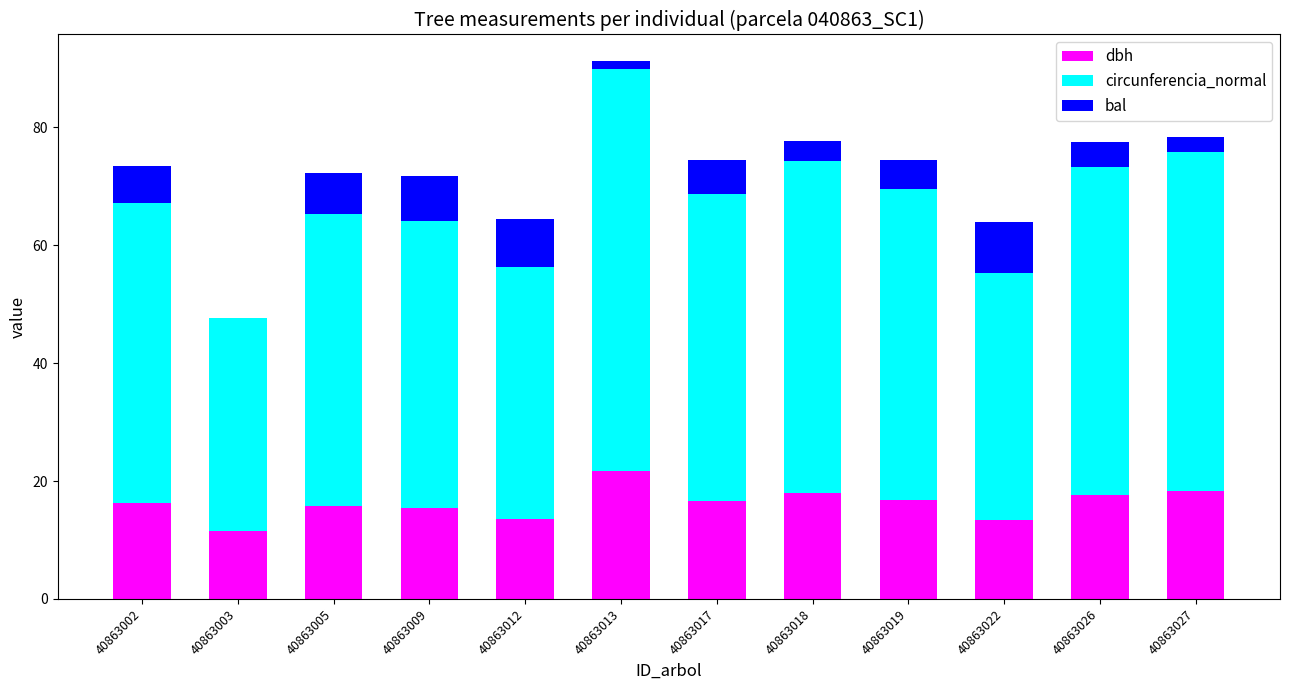

What is the total value across all series at 40863018?

77.7